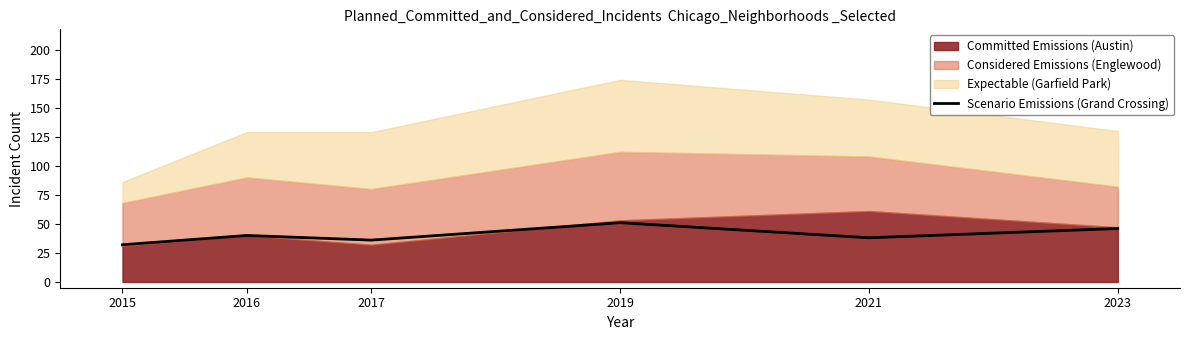

What is the average value?

40